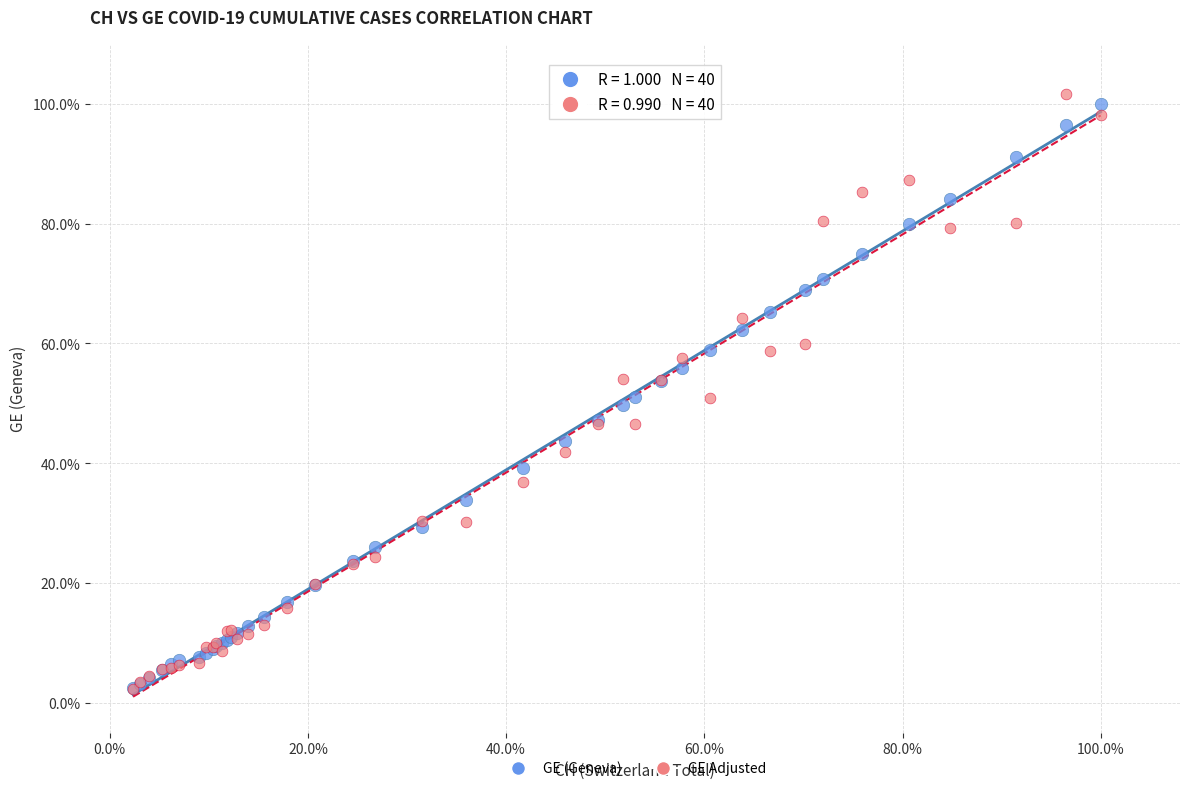

What are all the series names shown in the legend?

GE (Geneva), GE Adjusted